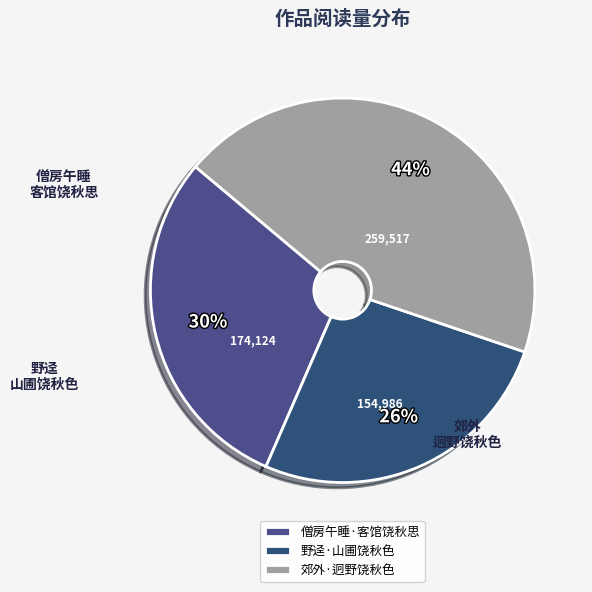

Is it true that 郊外·迥野饶秋色 is 32% of the pie?

False